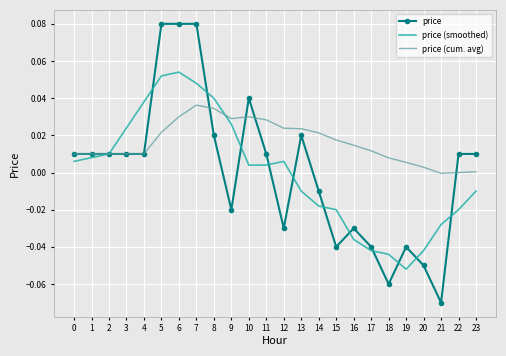

Is it true that price (smoothed) equals -0.0 at 23?

True